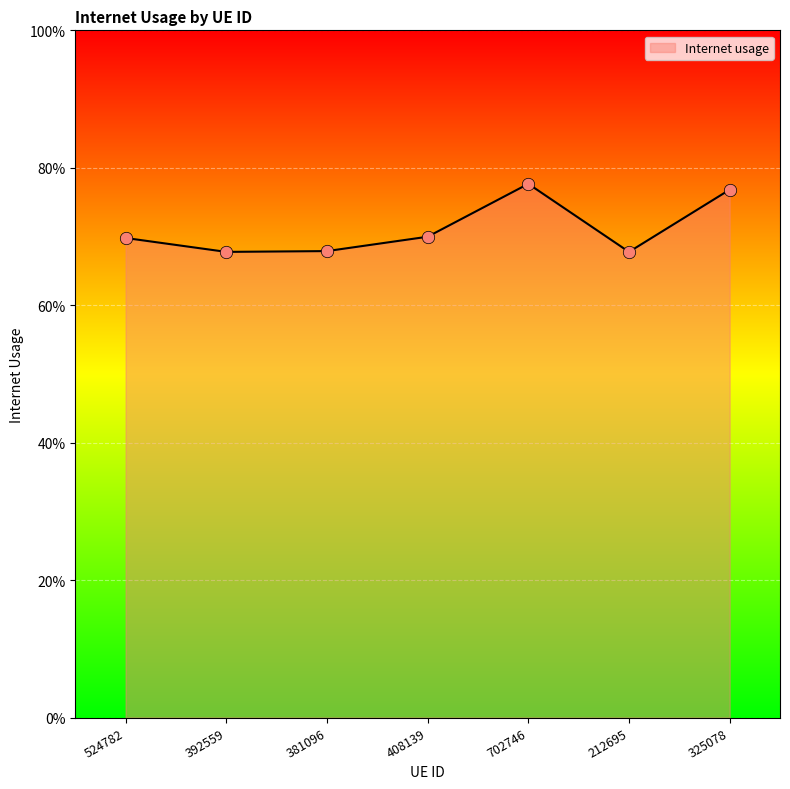

What is the change in value from 702746 to 212695?

-0.1